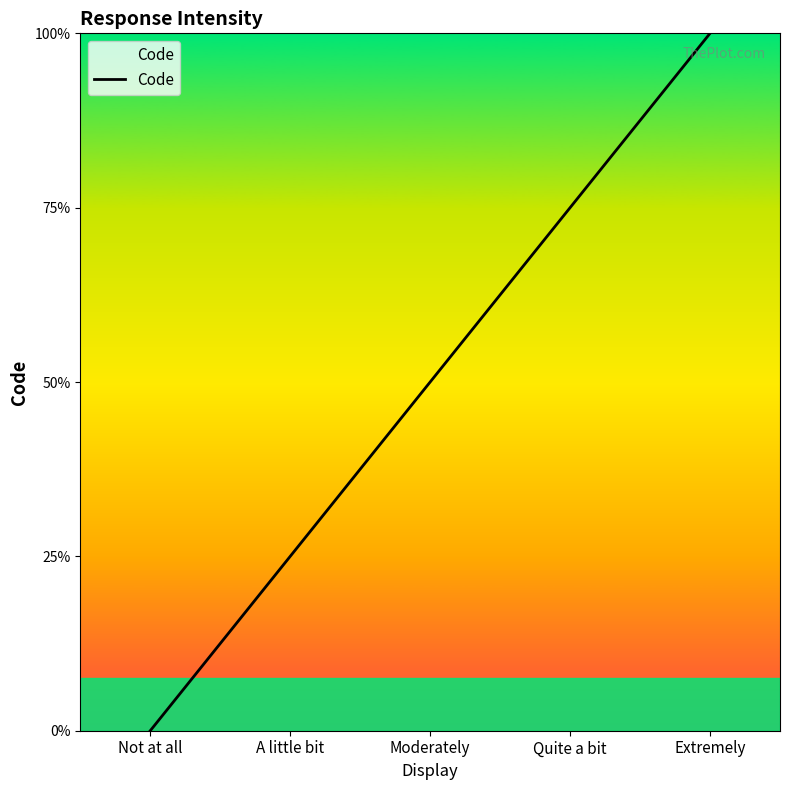

Does the chart have visible grid lines?

No